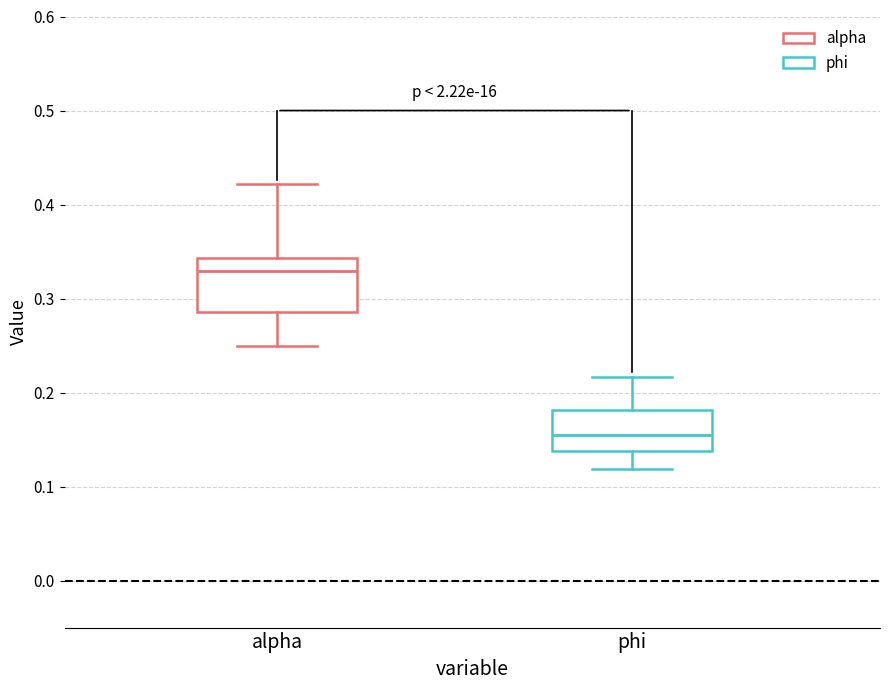

Which box's median line is the highest?

alpha